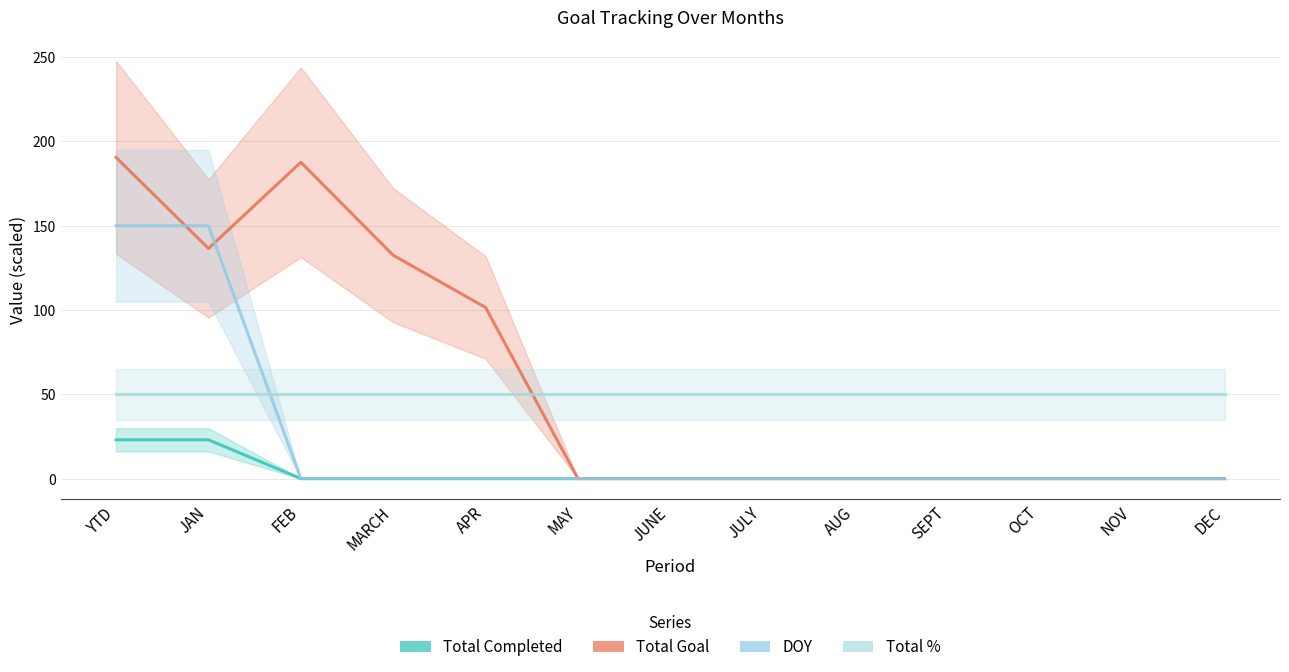

Rank the series at OCT from highest to lowest value.

Total %, Total Completed, Total Goal, DOY